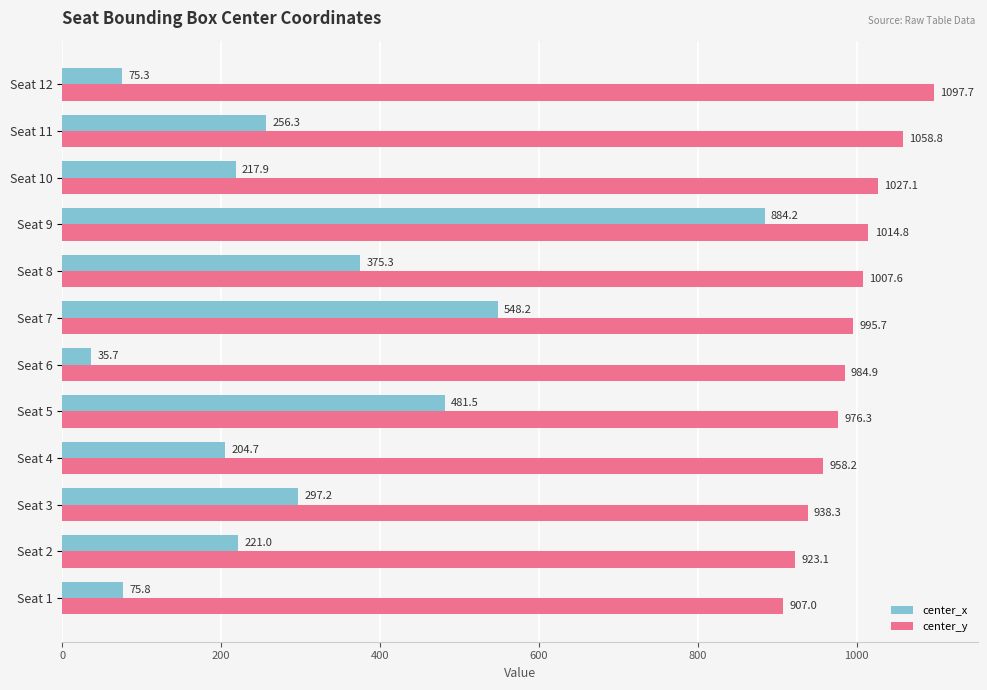

At which label does center_x reach its minimum?

Seat 6